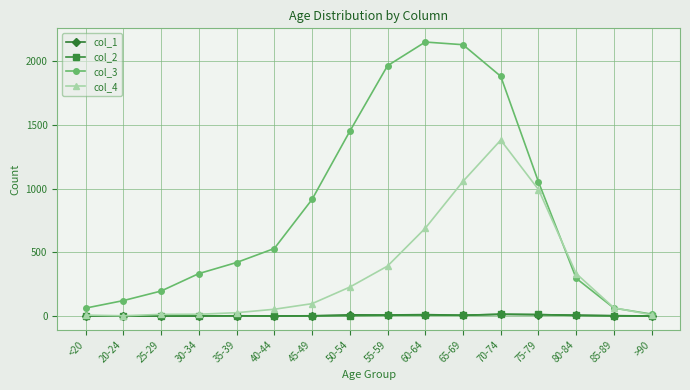

What is the total value across all series at 40-44?

584